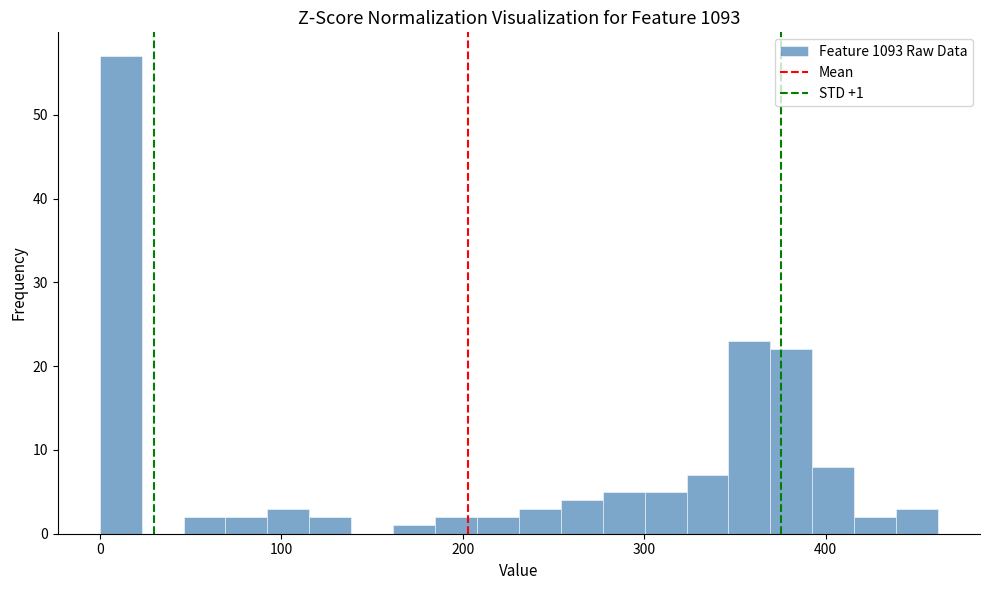

Around what value on the x-axis is the tallest bar? Give the approximate position of its centre, as read against the axis.

10